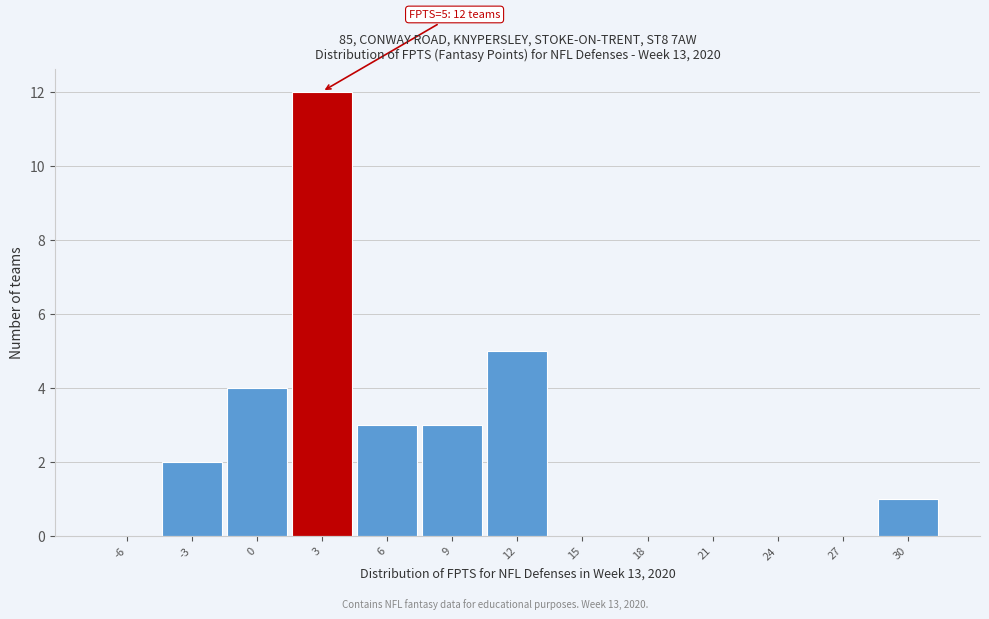

Reading left to right, extract all data points from this chart.

-6=0	-3=2	0=4	3=12	6=3	9=3	12=5	15=0	18=0	21=0	24=0	27=0	30=1